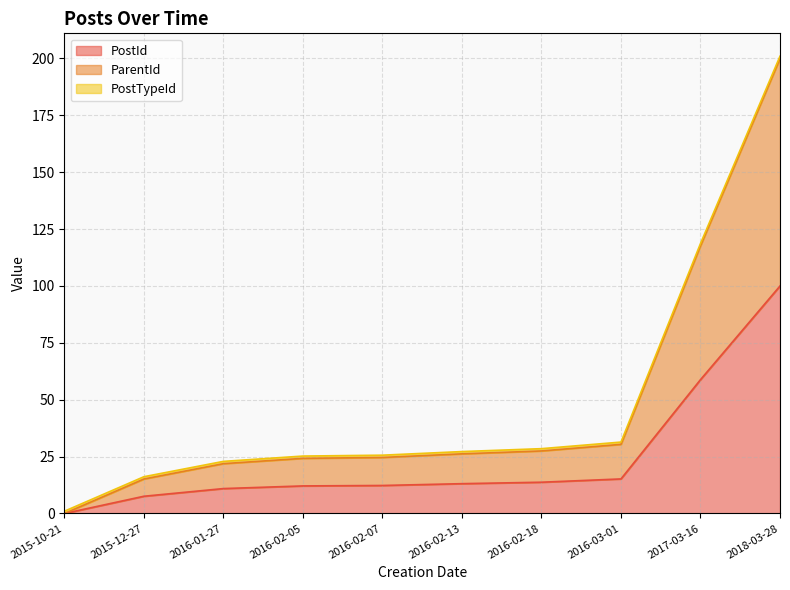

Where is ParentId nearest to the value 100?

2017-03-16